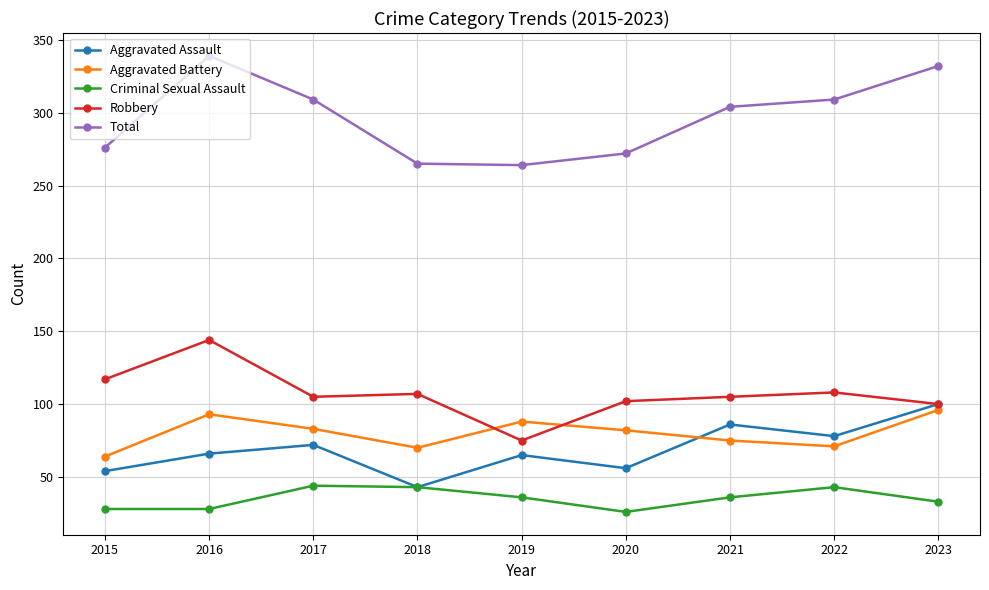

What is the total value across all series at 2017?

613